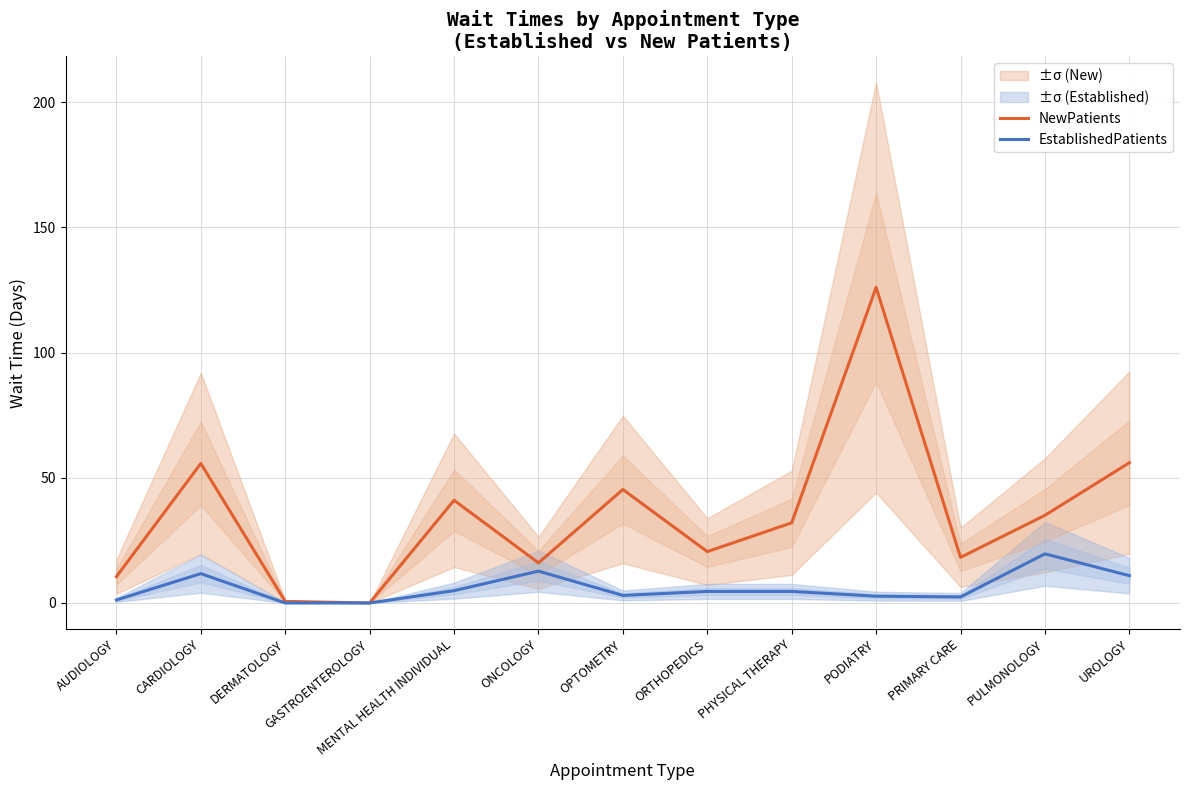

List the series in order of their overall mean, highest first.

NewPatients, EstablishedPatients